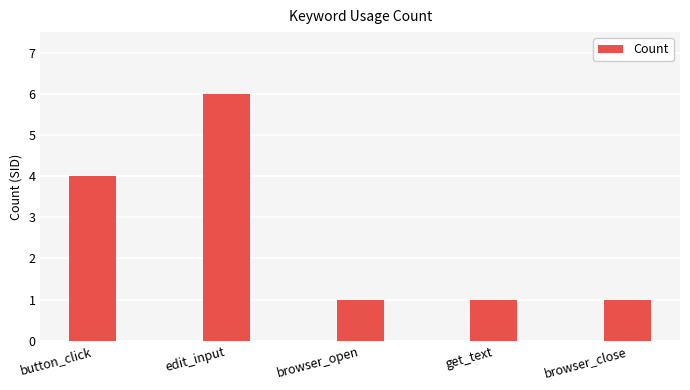

What is the minimum value shown in the chart?

1